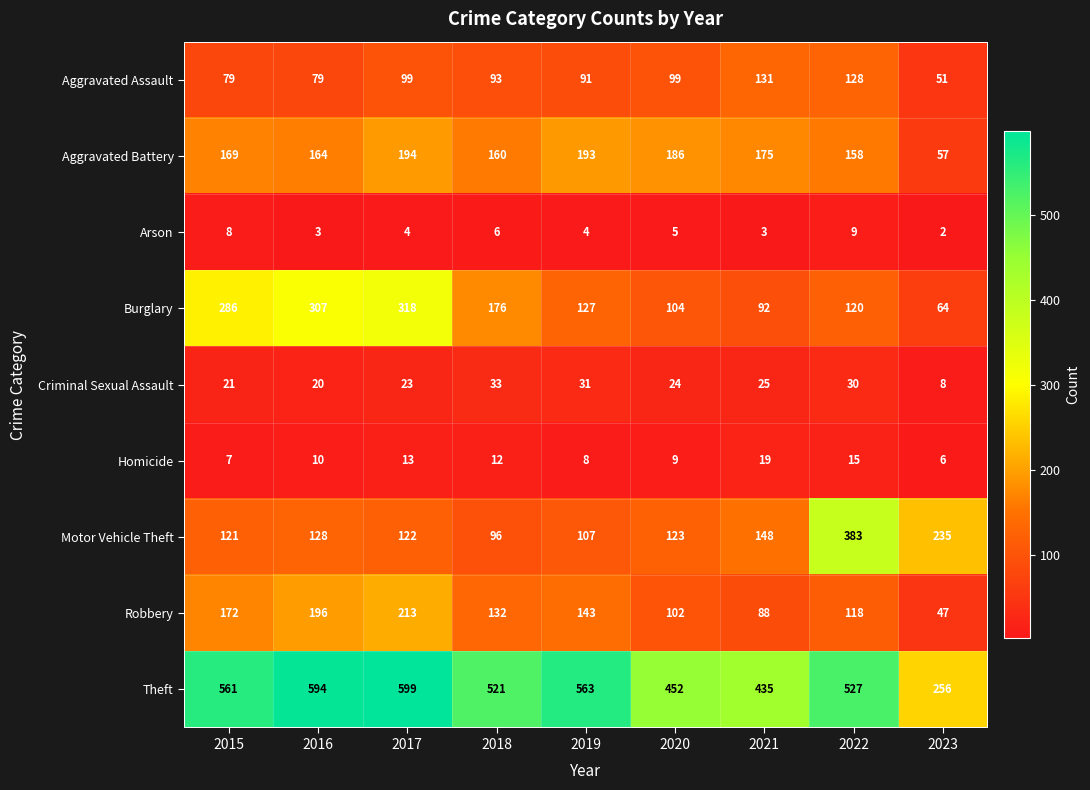

At which label does Theft reach its minimum?

2023